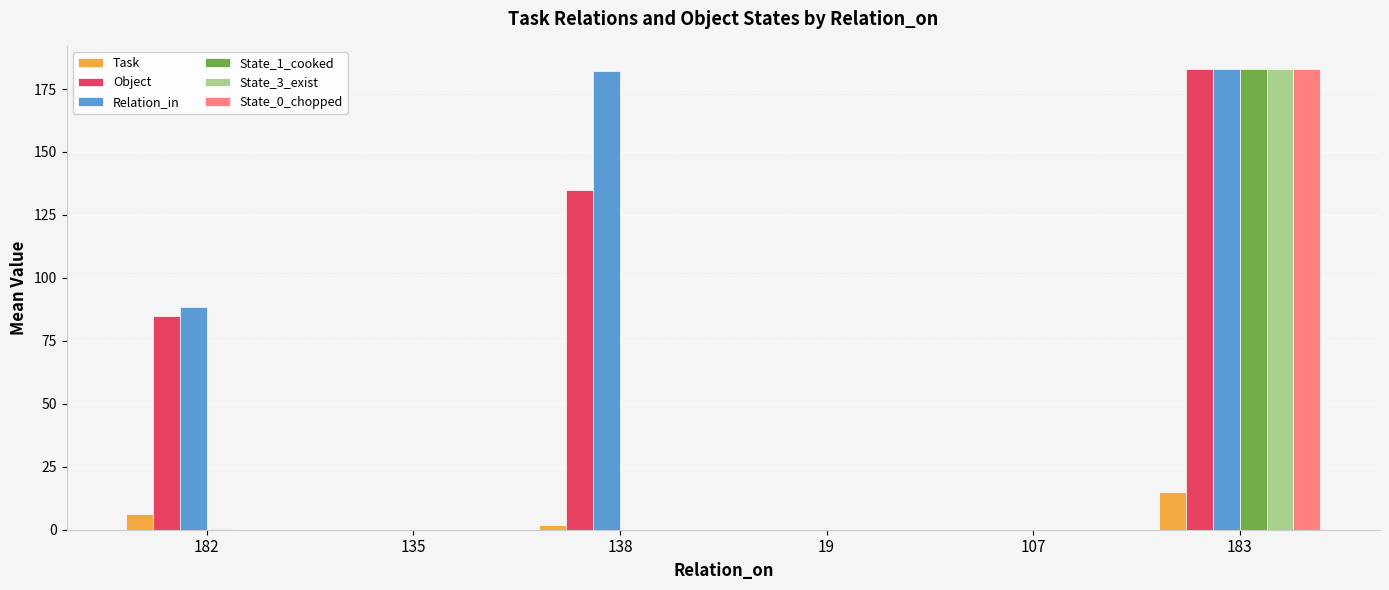

What is the sum of all State_0_chopped values?

183.0